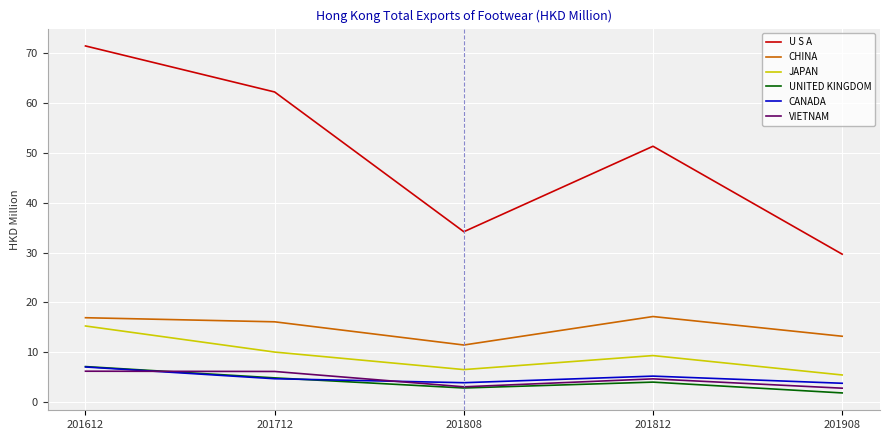

At which category does UNITED KINGDOM reach its first local peak?

201812